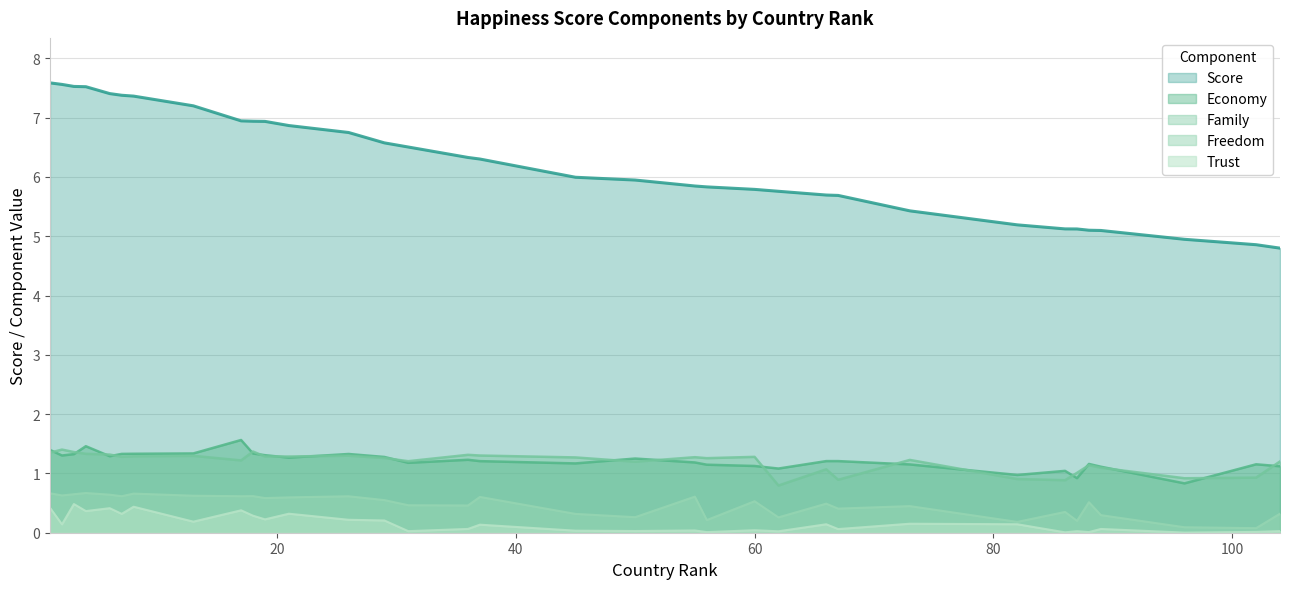

What is the greatest value displayed?

7.6